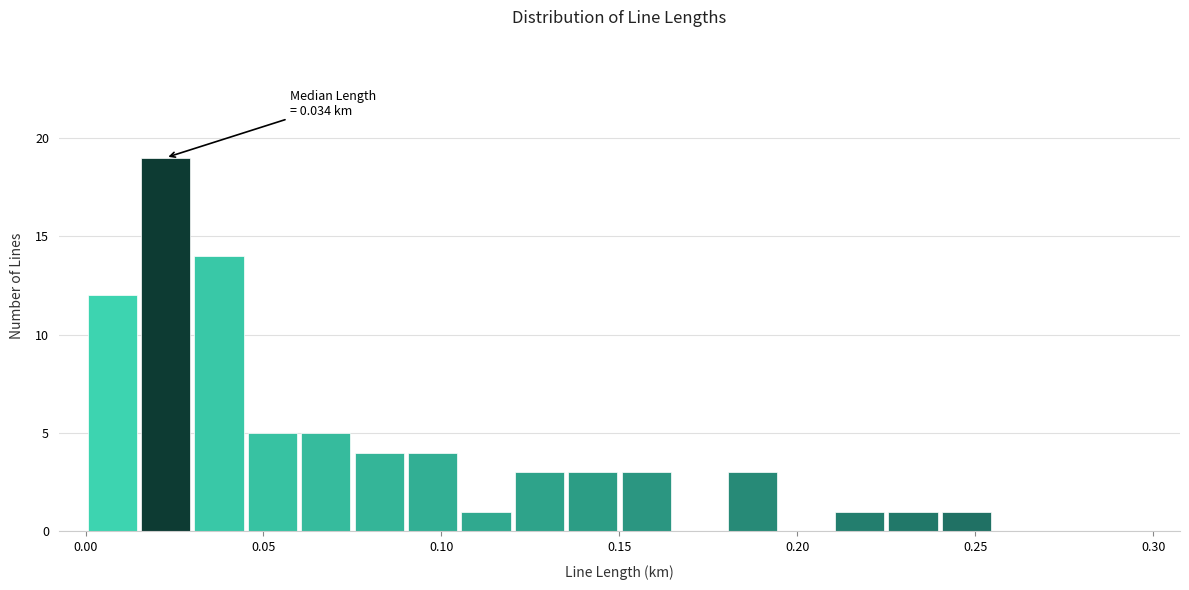

Around what value on the x-axis is the tallest bar? Give the approximate position of its centre, as read against the axis.

0.025